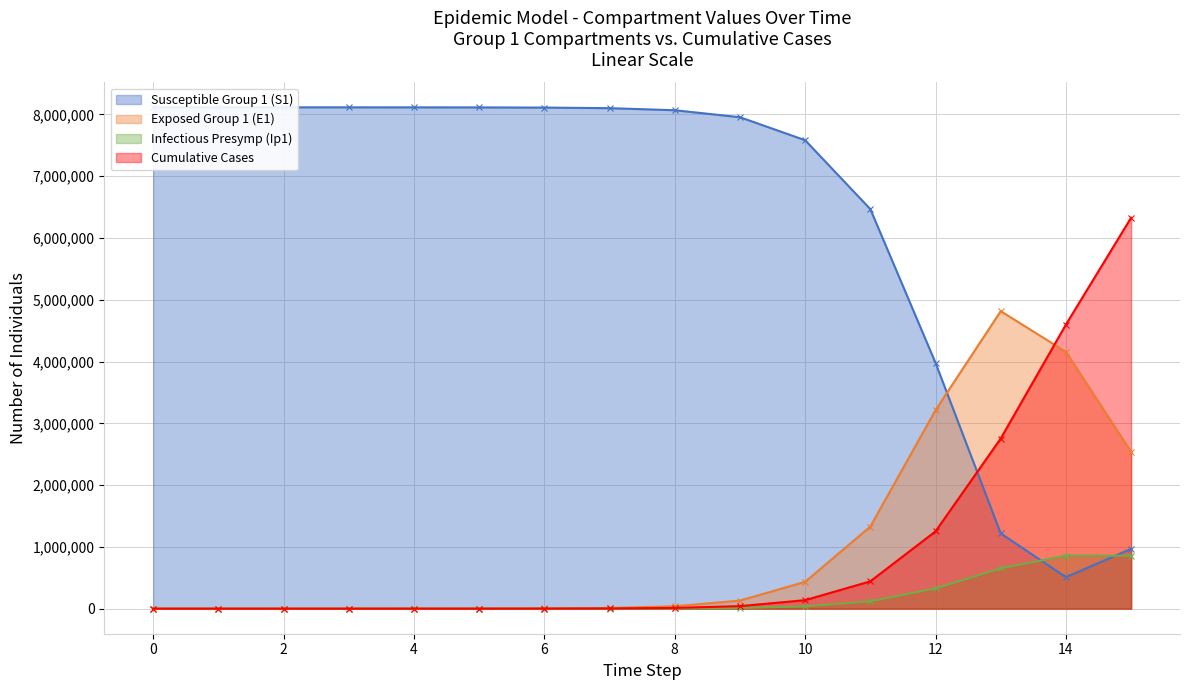

Reading right to left, list all the values displayed in this chart.

Susceptible Group 1 (S1): 15=968071.2	14=509907.9	13=1218067.3	12=3978378.8	11=6466964.6	10=7581994.5	9=7954561.5	8=8067432.2	7=8100626.1	6=8110303.1	5=8113117.0	4=8113934.7	3=8114172.2	2=8114241.3	1=8114261.6	0=8114268.8
Exposed Group 1 (E1): 15=2538717.5	14=4156692.5	13=4815295.7	12=3212685.8	11=1328717.9	10=434377.4	9=130784.9	8=38393.7	7=11187.1	6=3252.6	5=945.1	4=274.5	3=79.7	2=23.1	1=6.3	0=0.0
Infectious Presymp (Ip1): 15=856333.7	14=857891.3	13=651410.7	12=328122.1	11=119126.7	10=37207.0	9=11046.1	8=3229.3	7=939.8	6=273.1	5=79.4	4=23.0	3=6.7	2=1.9	1=0.5	0=0.0
Cumulative Cases: 15=6327379.3	14=4597613.0	13=2753735.2	12=1251054.6	11=442346.6	10=137383.1	9=40730.6	8=11902.4	7=3462.9	6=1005.8	5=291.6	4=84.1	3=23.8	2=6.3	1=1.3	0=0.0